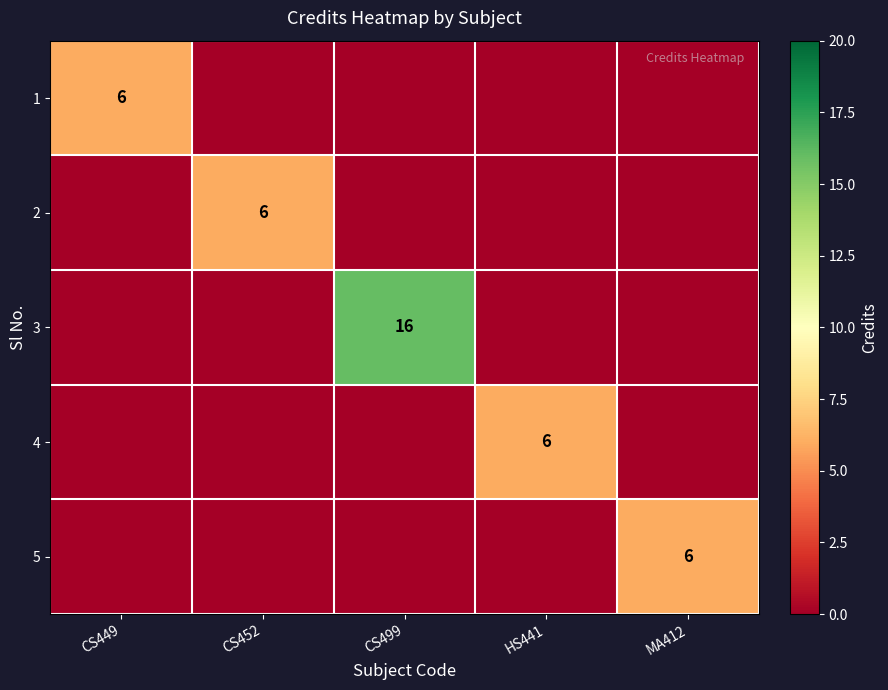

Is it true that 5 equals 2 at CS449?

False